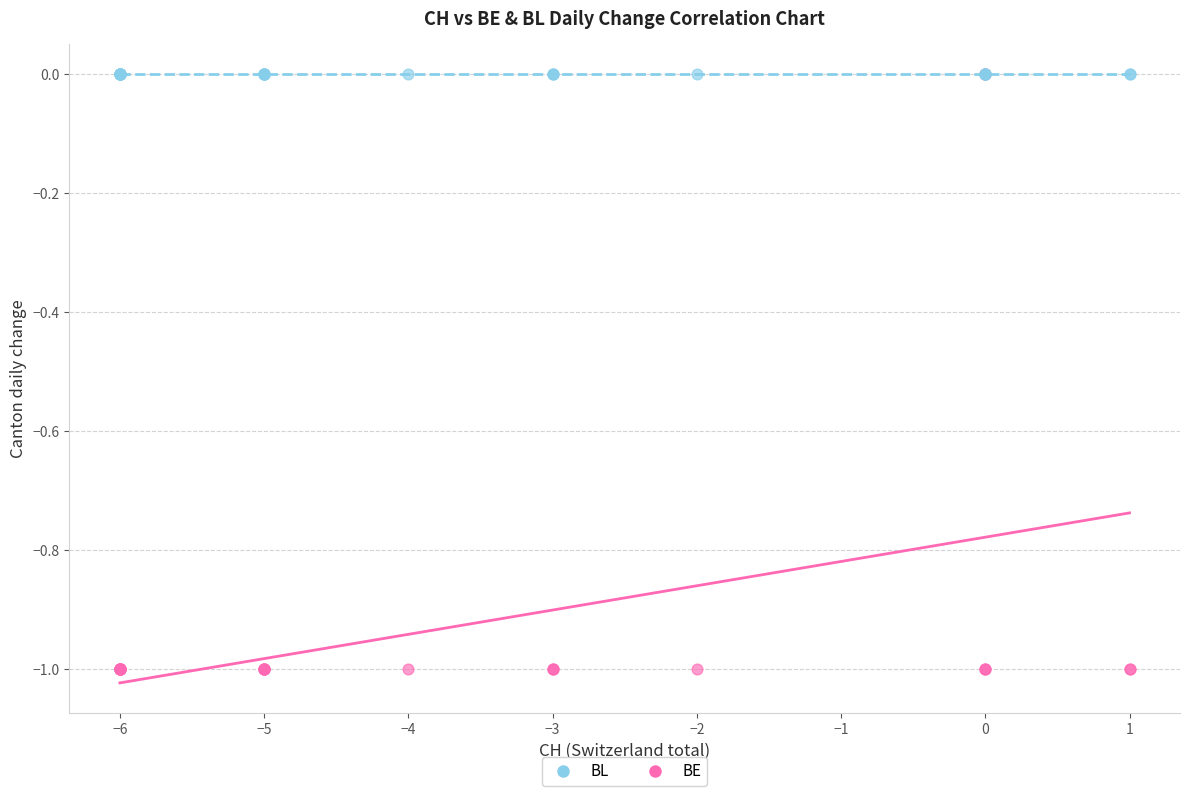

What are all the series names shown in the legend?

BL, BE